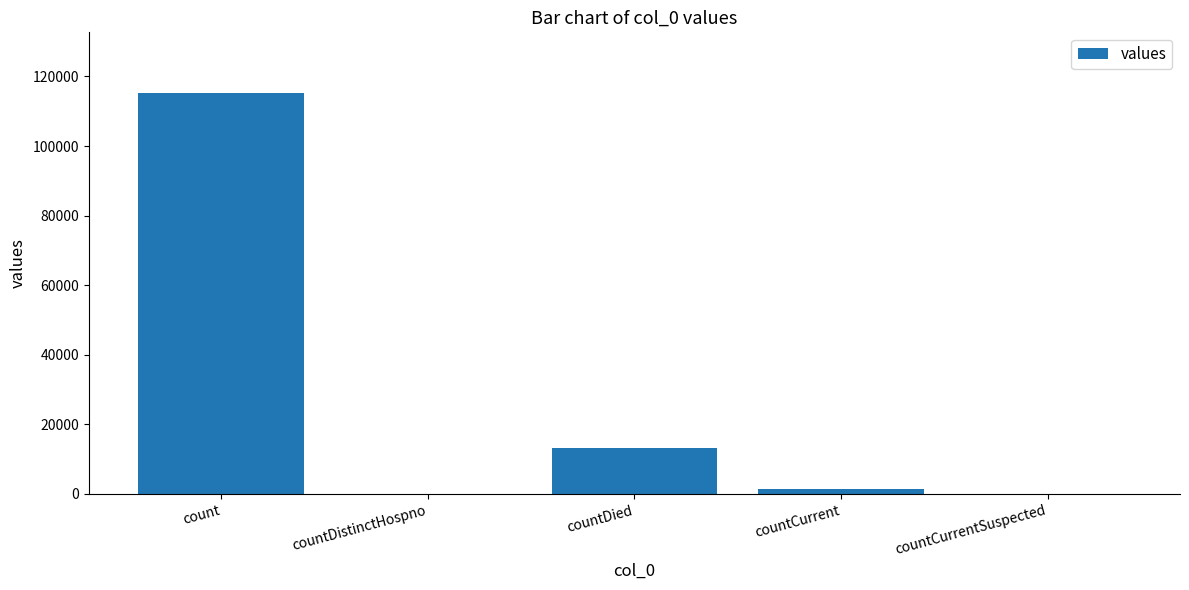

Are the bars grouped side by side (vs. stacked)?

No